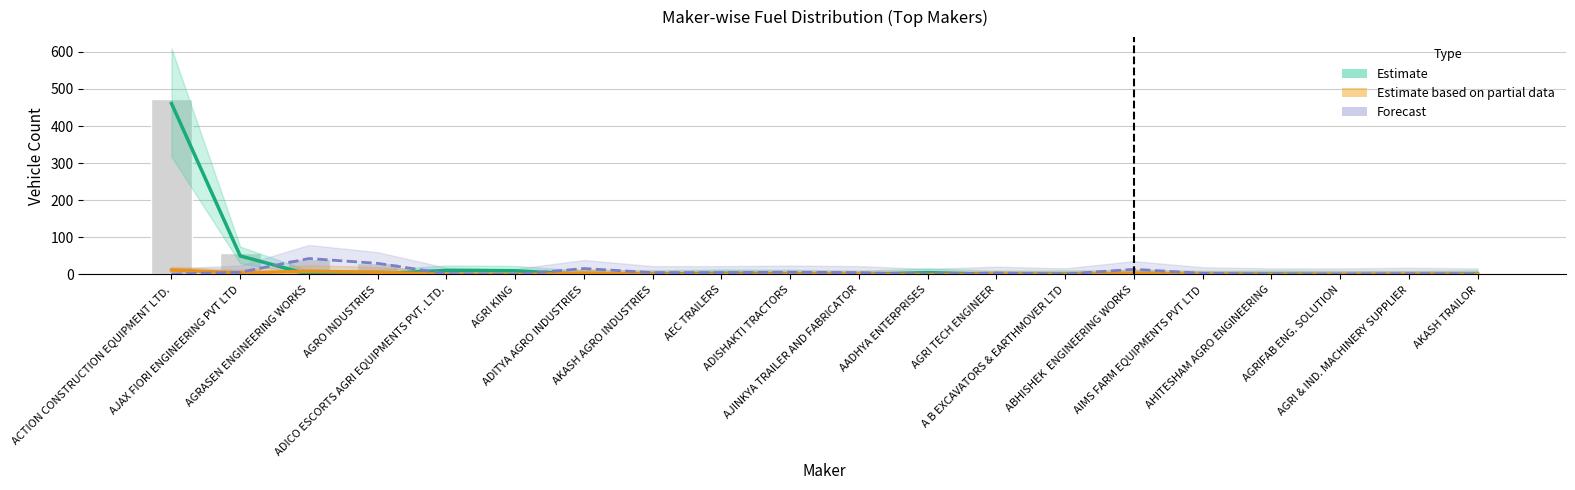

At which category is the sum across all series the highest?

ACTION CONSTRUCTION EQUIPMENT LTD.